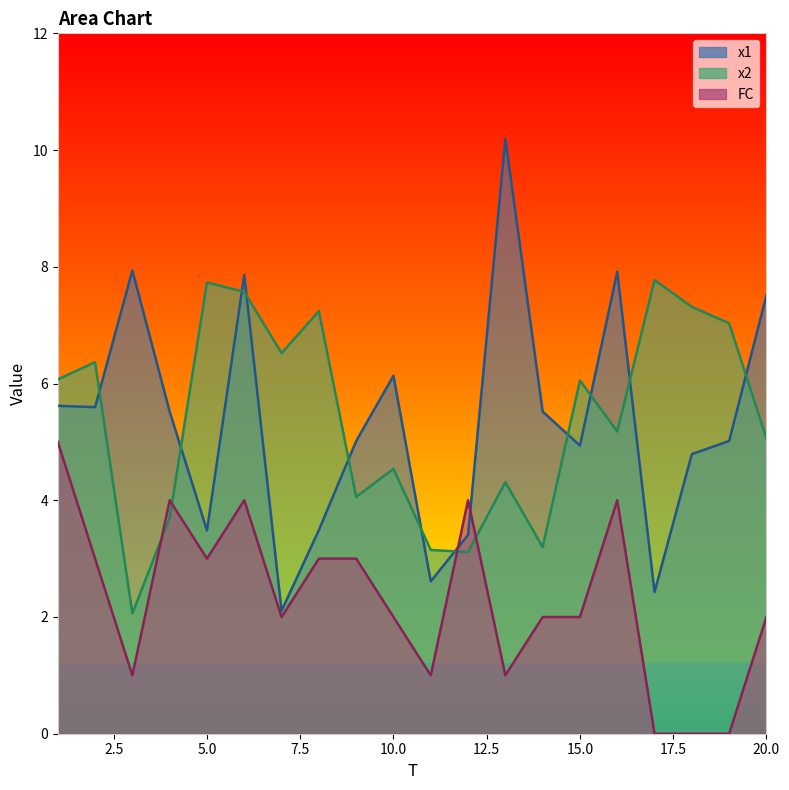

Between 14 and 16, which series saw the biggest shift?

x1